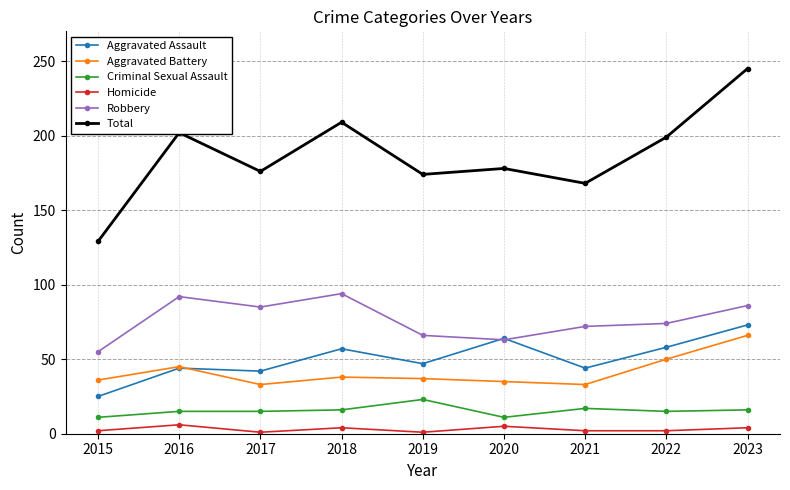

Where is Aggravated Battery nearest to the value 49?

2022